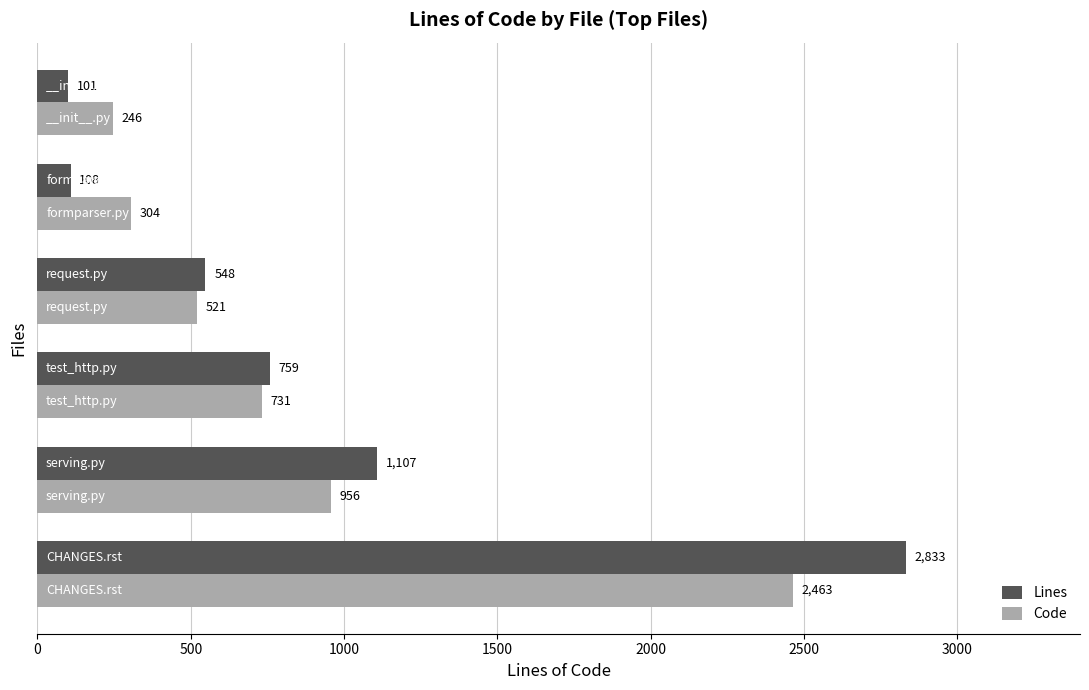

What are all the series names shown in the legend?

Lines, Code